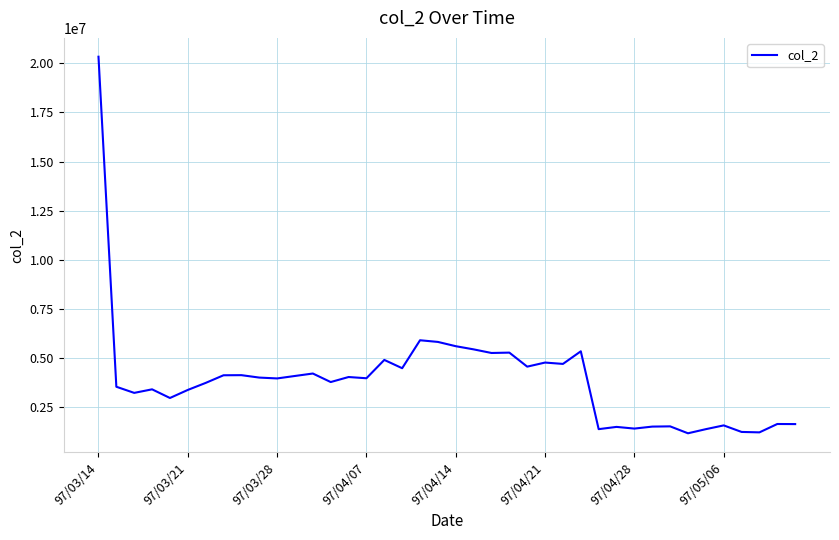

What is the maximum value shown in the chart?

20343680